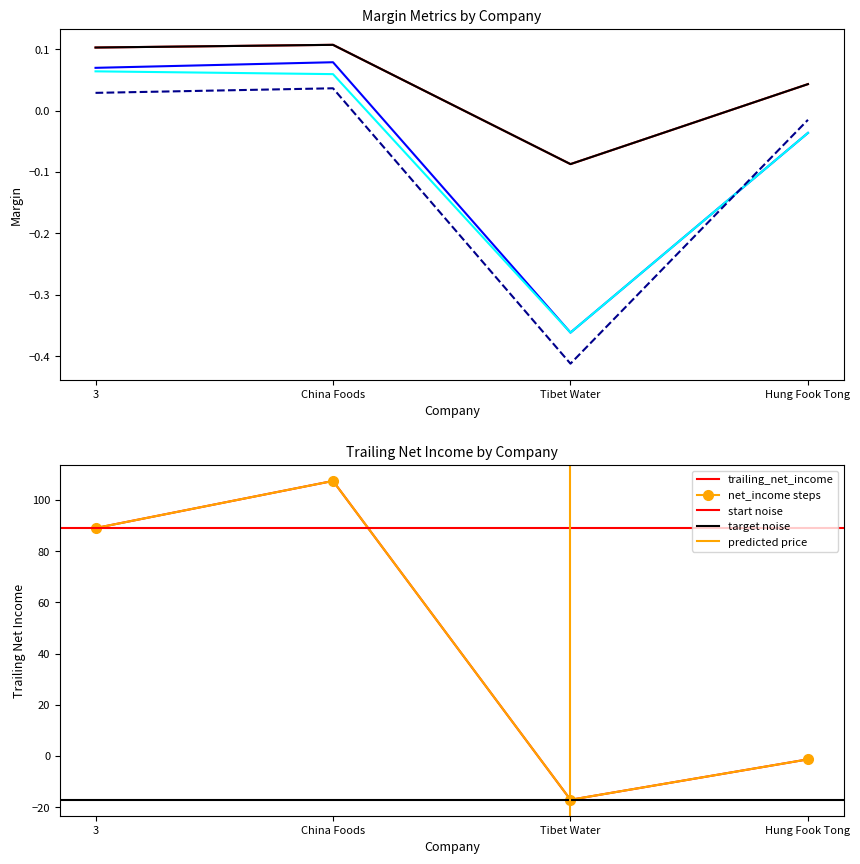

What is the smallest value displayed?

-17.1